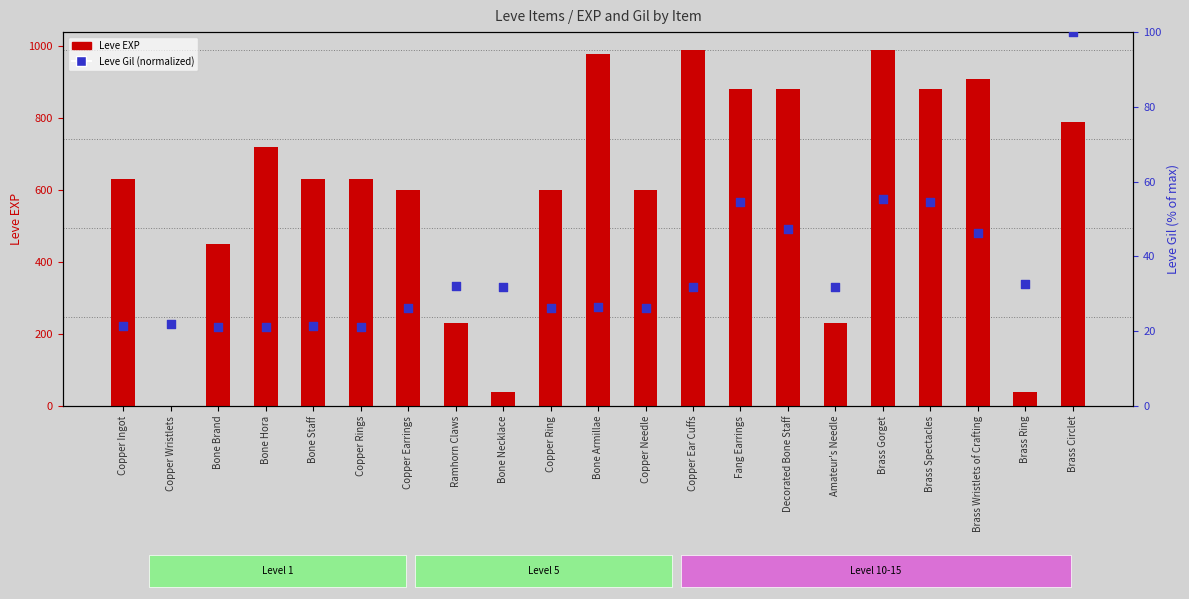

Is the value of Leve Gil (normalized) at Brass Spectacles greater than the value of Leve EXP at Copper Ingot?

No